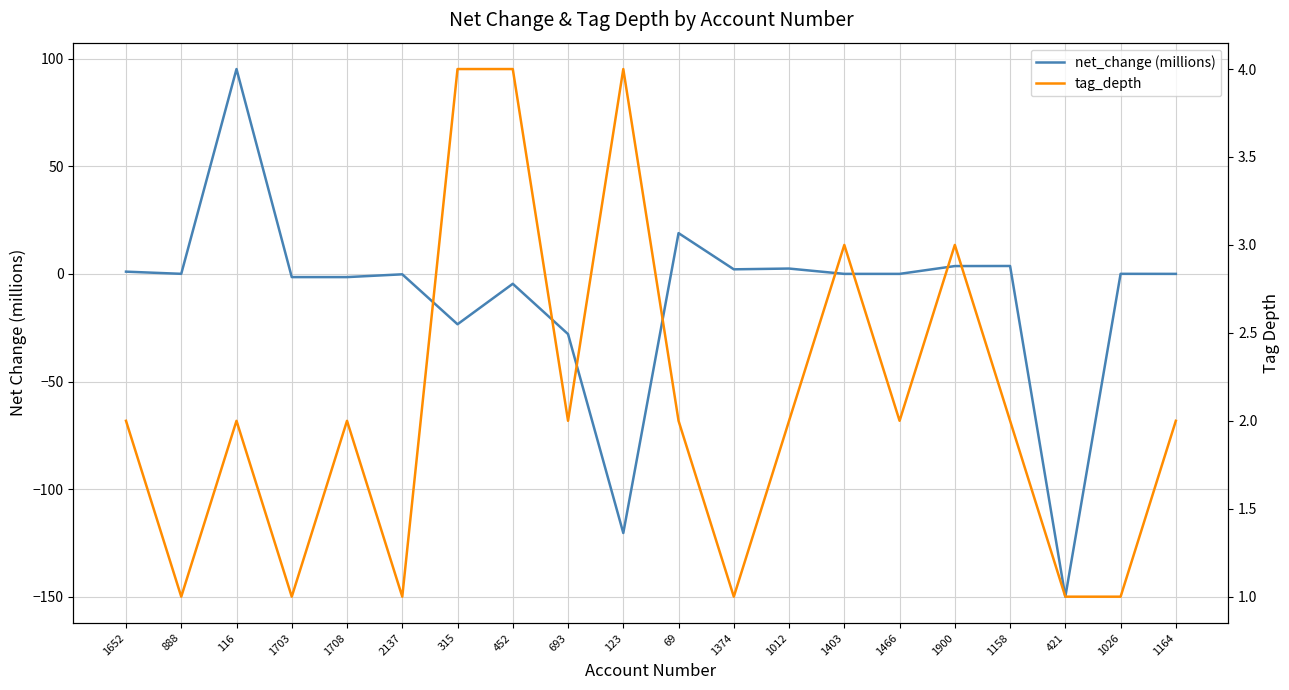

Is it true that net_change (millions) equals -120.3 at 123?

True